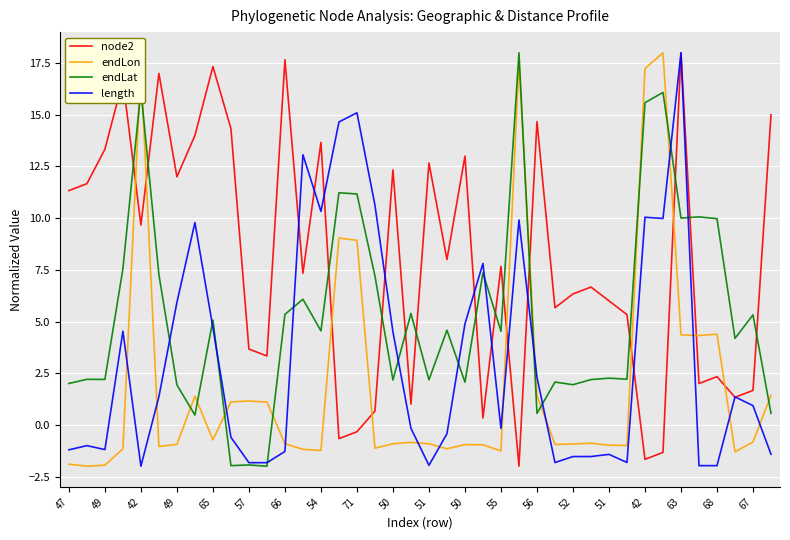

How many intersections are there between endLat and endLon?

11